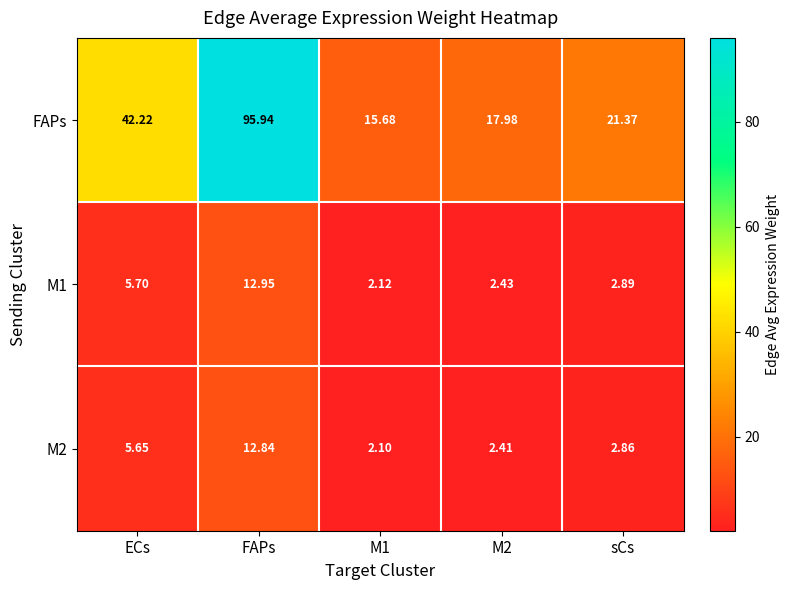

Which series has the largest range (max minus min)?

FAPs